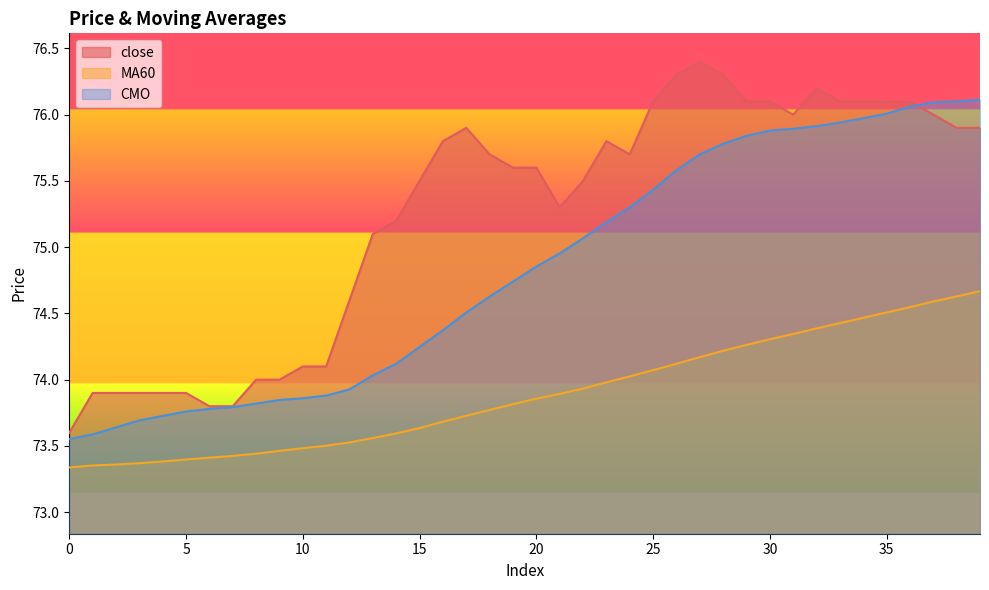

At how many categories does at least one series exceed 75?

27